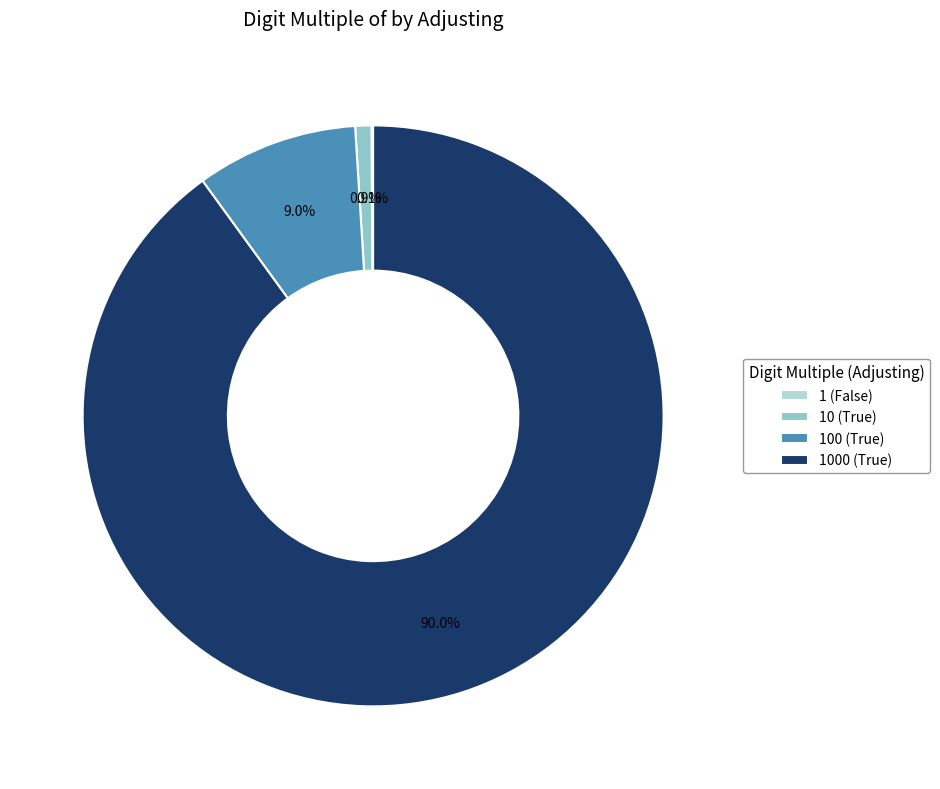

Which category has the biggest portion of the pie?

1000 (True)